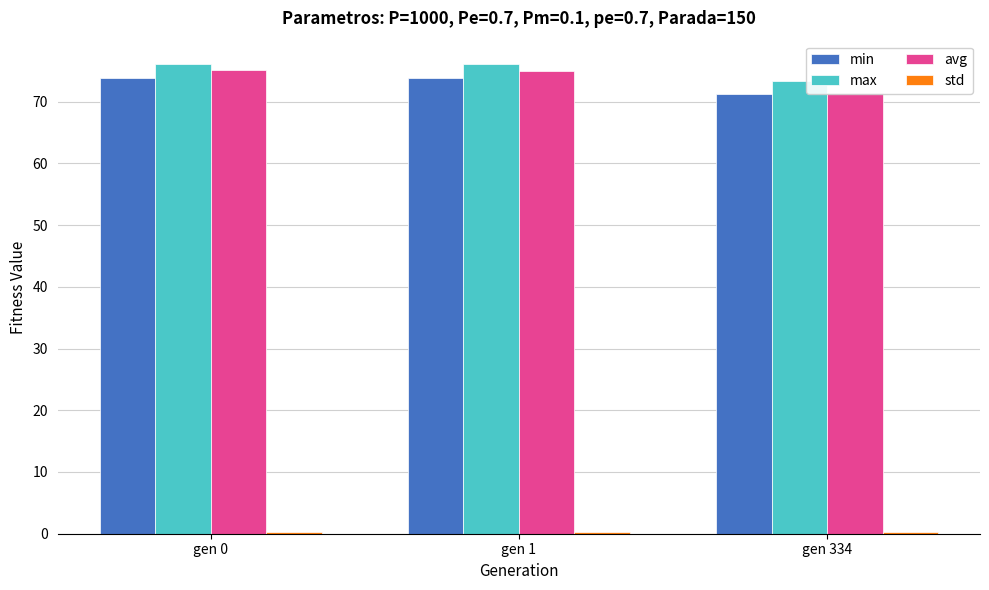

Which category has the highest value across all series?

gen 0